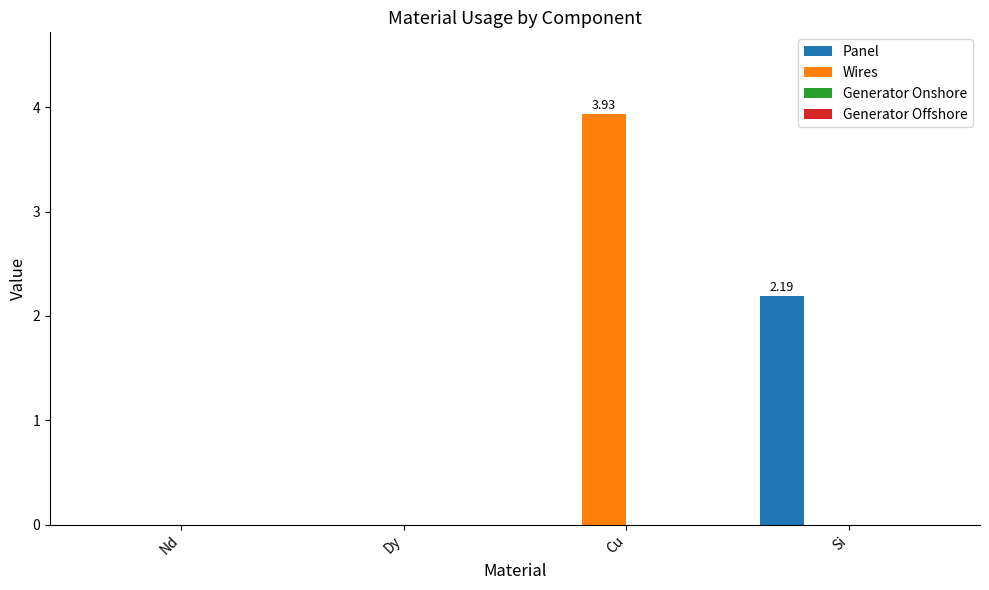

Which series has the largest range (max minus min)?

Wires